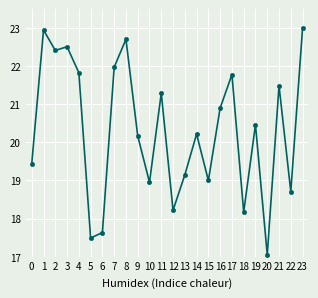

What is the average value?

20.3